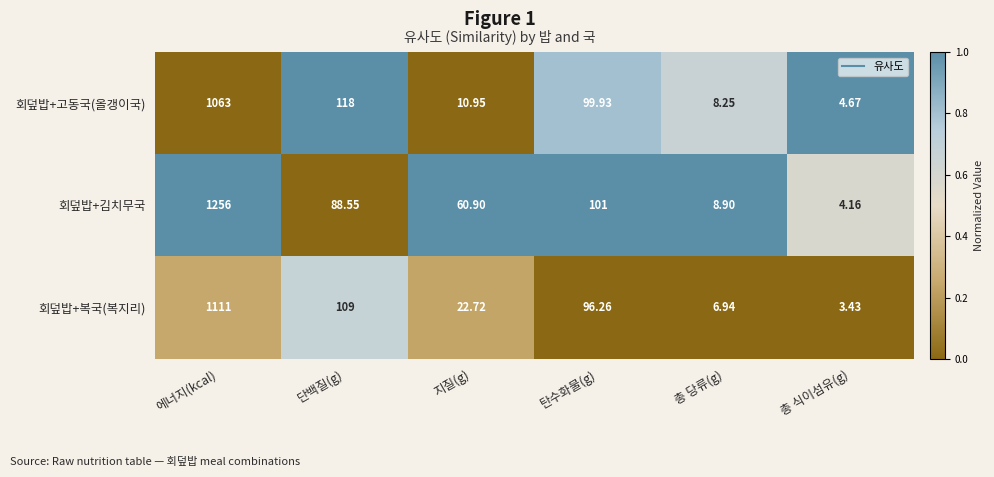

At which category is the sum across all series the highest?

에너지(kcal)